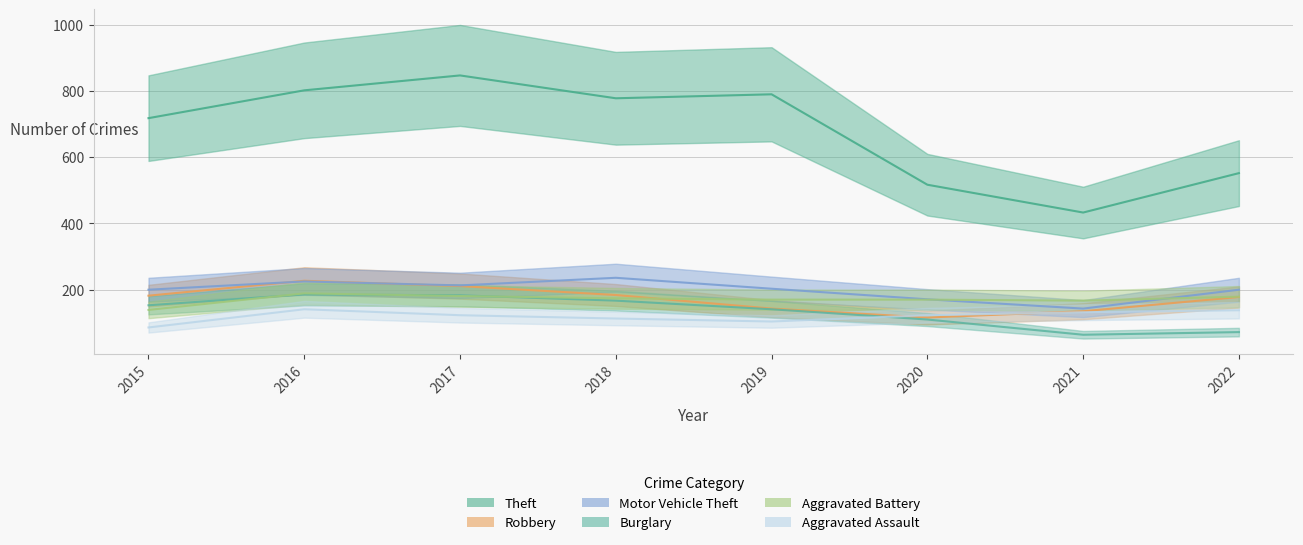

Where is the first local maximum for Burglary?

2016